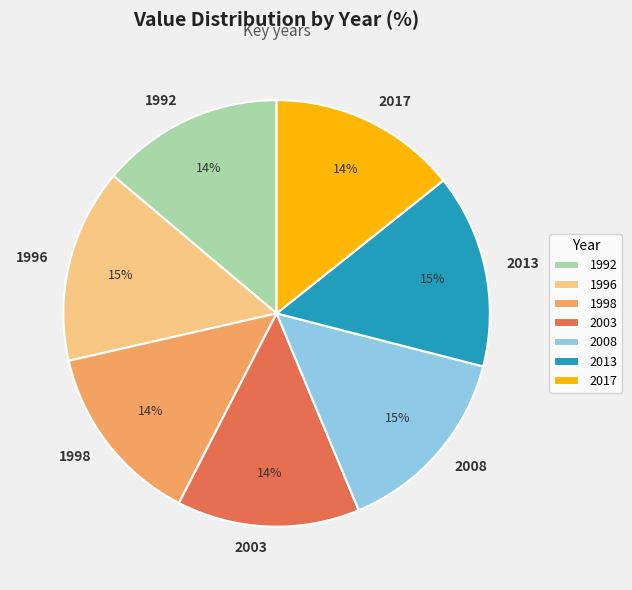

Does 1992 account for over 50% of the chart?

No